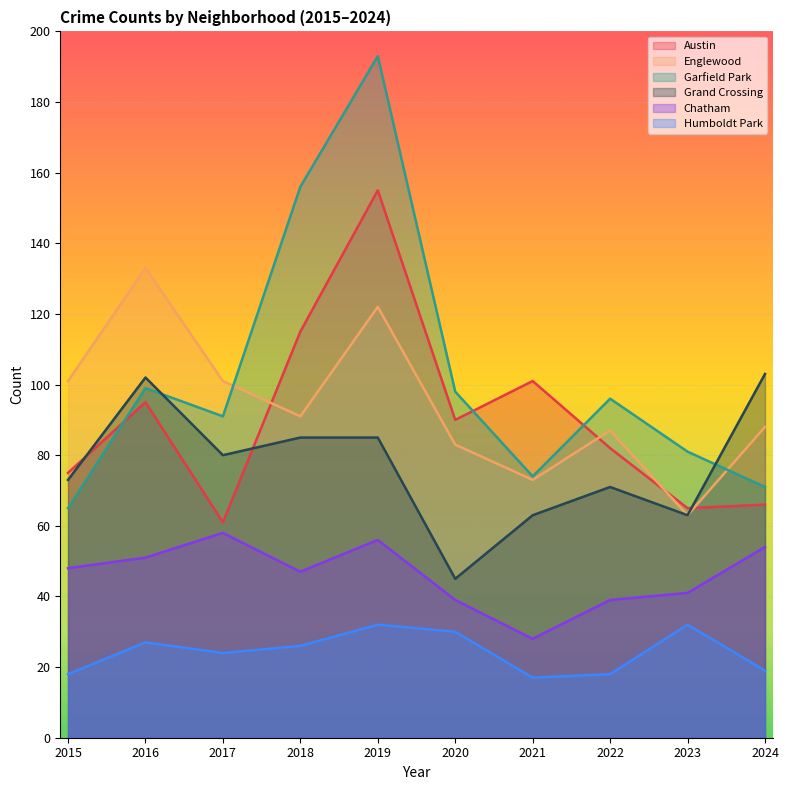

Rank the series by their maximum value, from lowest to highest.

Humboldt Park, Chatham, Grand Crossing, Englewood, Austin, Garfield Park